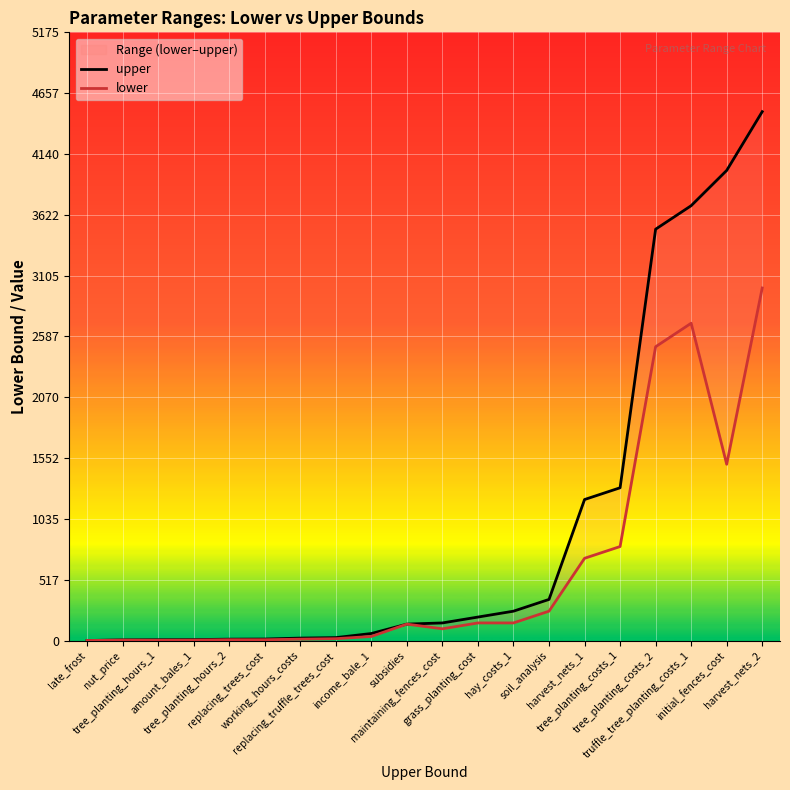

Between late_frost and tree_planting_costs_2, which series saw the biggest shift?

upper